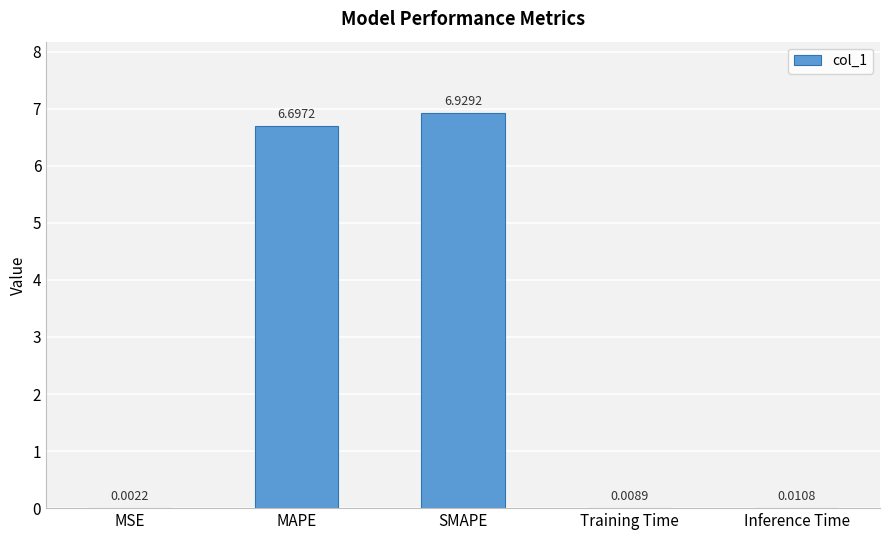

What is the sum of all values?

13.6